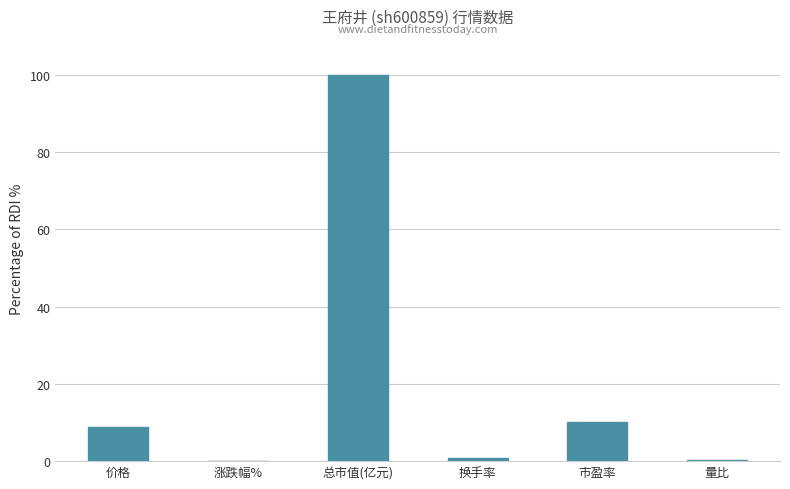

True or false: the data shows 8.8 at 价格.

True